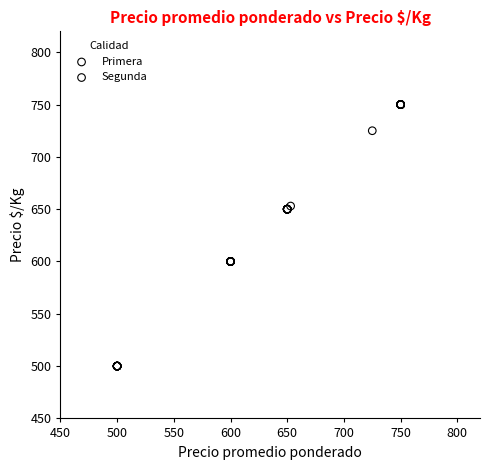

Which series reaches the minimum Y coordinate?

Segunda